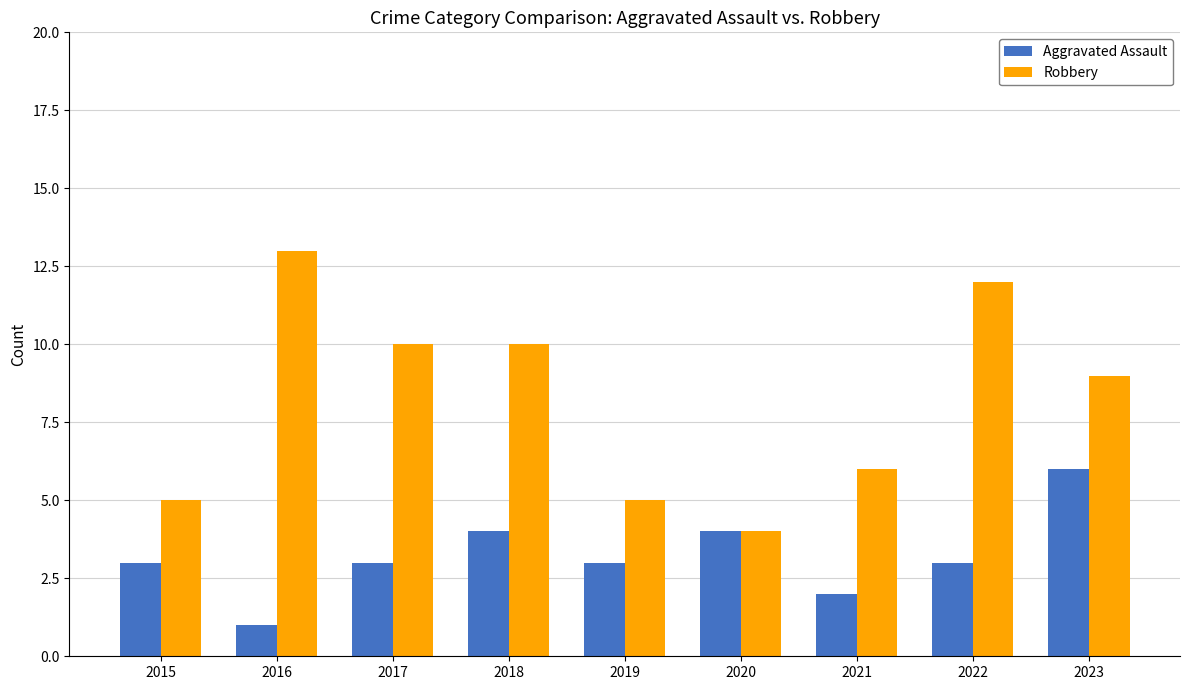

What is the value of the Aggravated Assault bar at the 7th from the left?

2